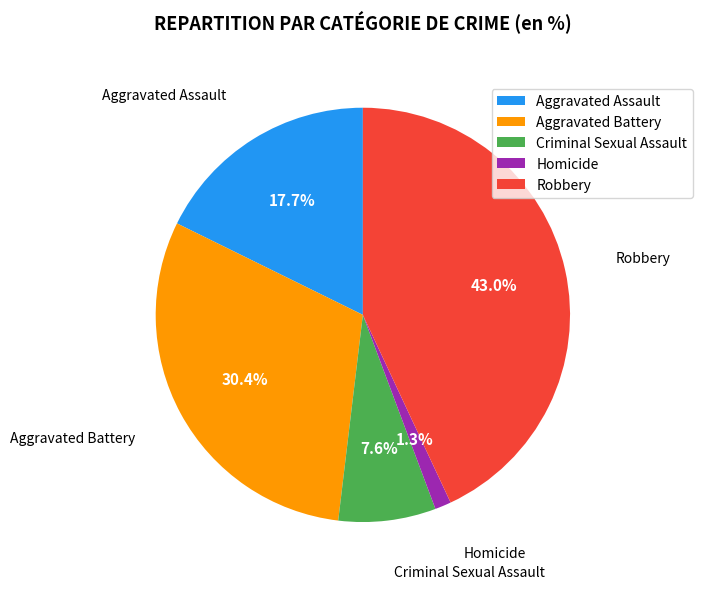

Which category has the biggest portion of the pie?

Robbery